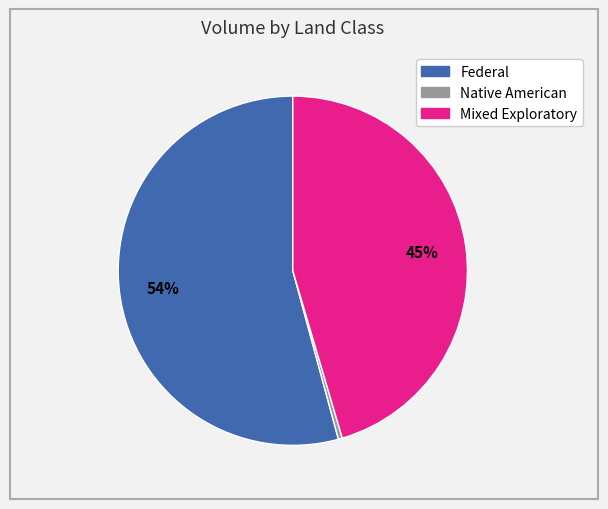

Is there any slice that represents more than half of the pie?

Yes